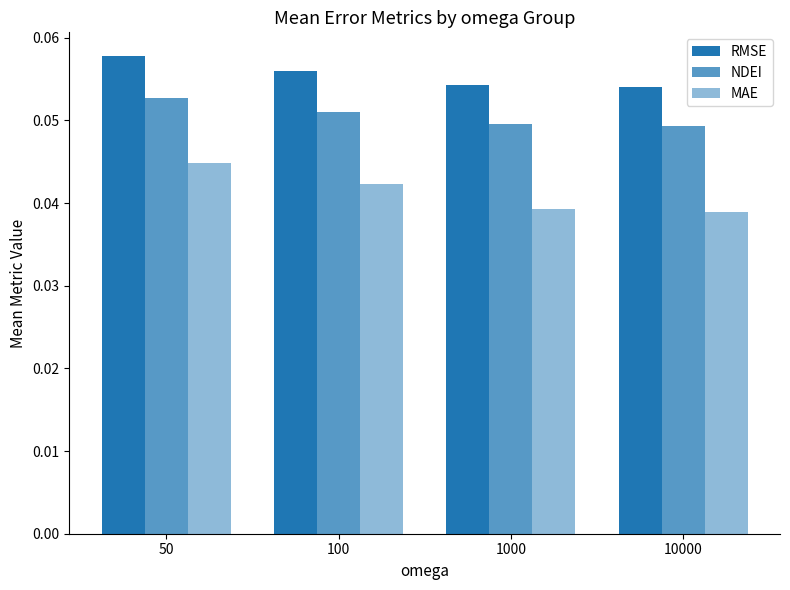

What is the approximate value of RMSE at 10000?

0.1